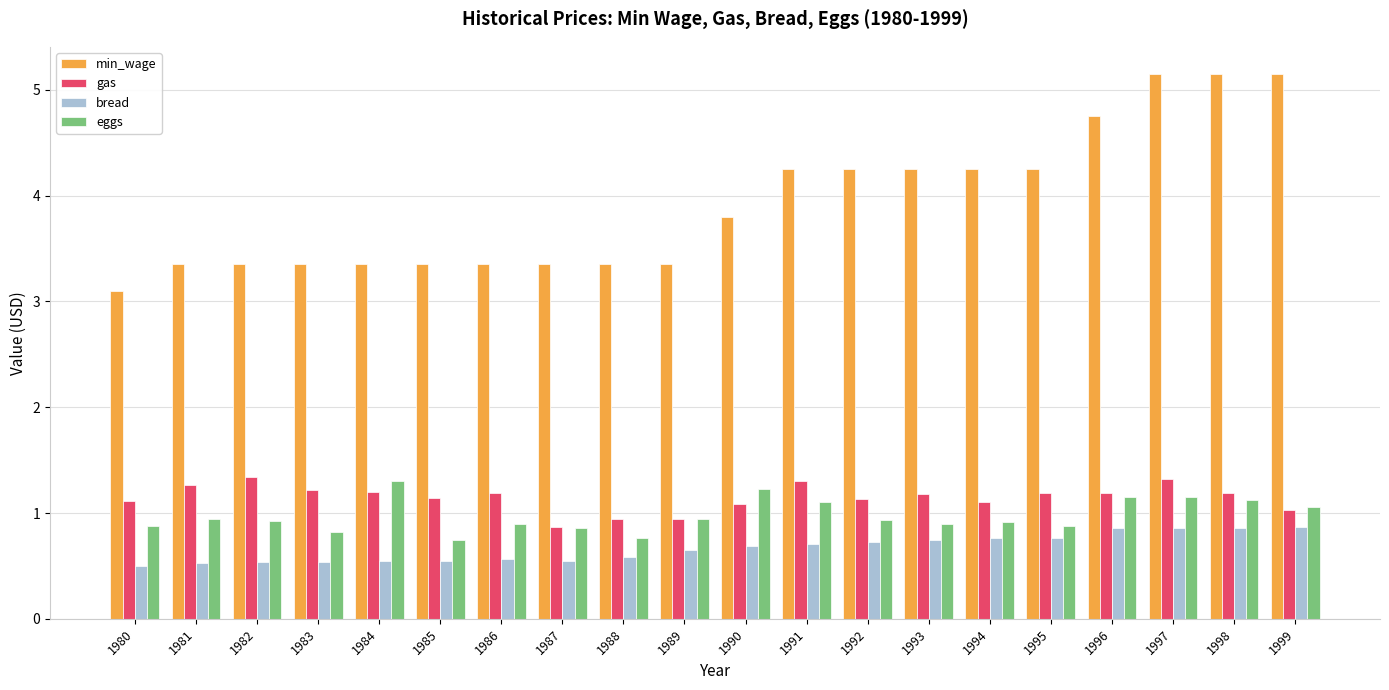

Rank the series at 1993 from lowest to highest value.

bread, eggs, gas, min_wage